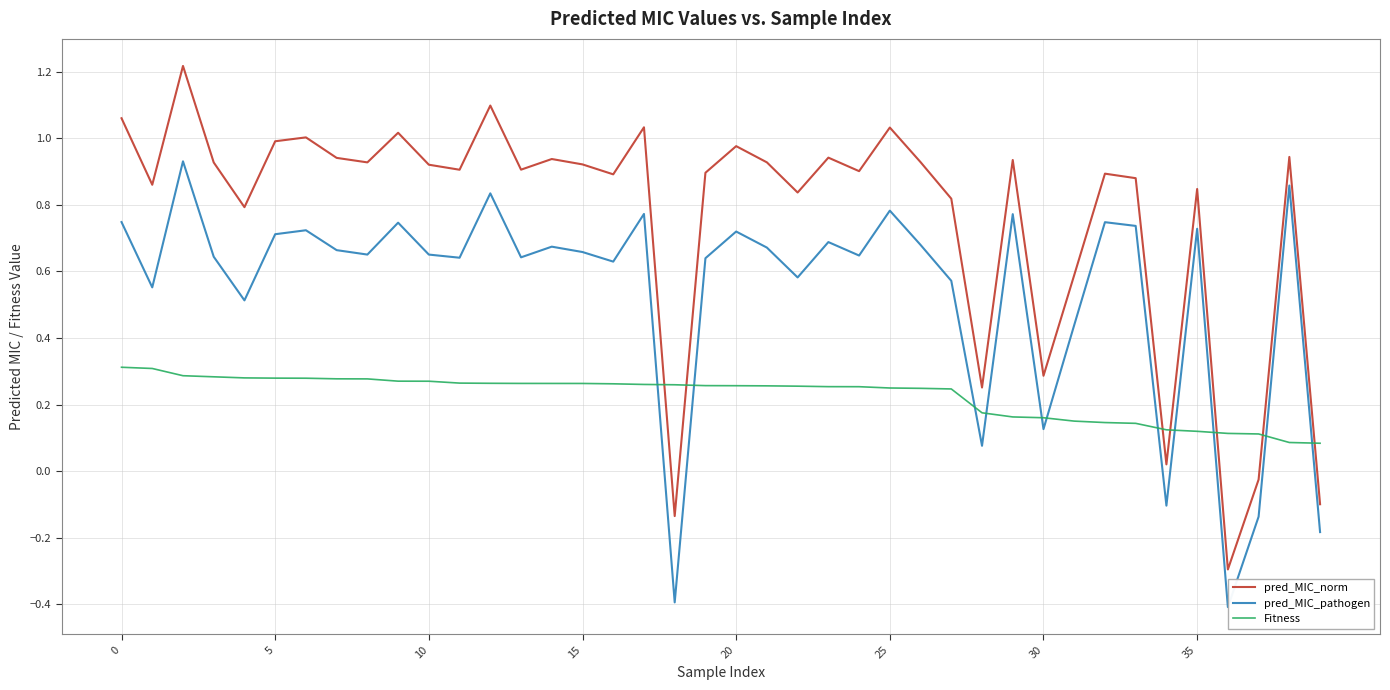

What is the lowest value of the pred_MIC_pathogen series?

-0.4